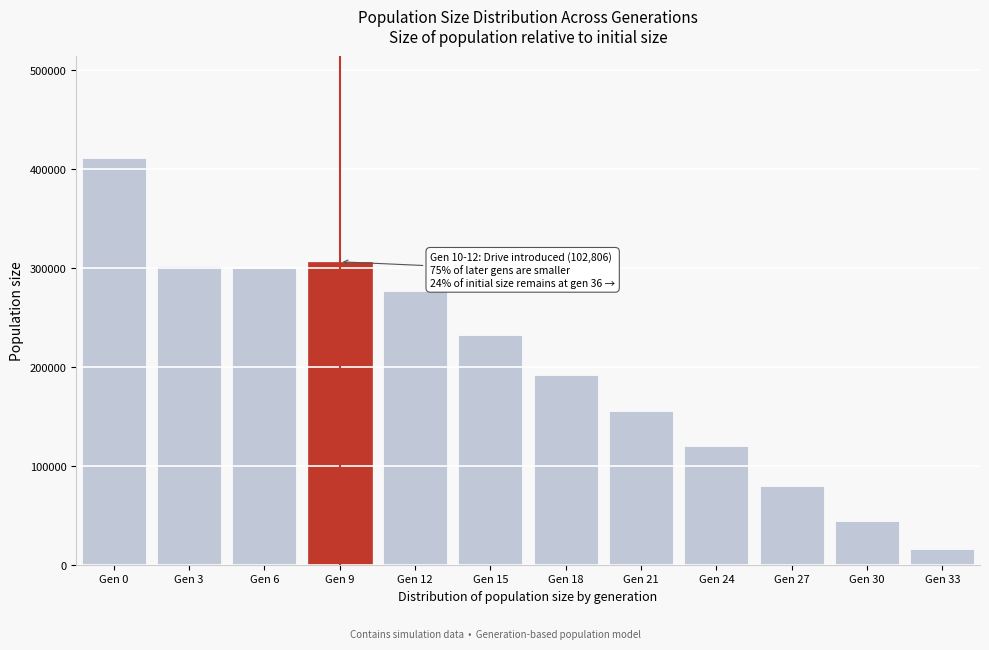

What value does the data have at Gen 27?

80155